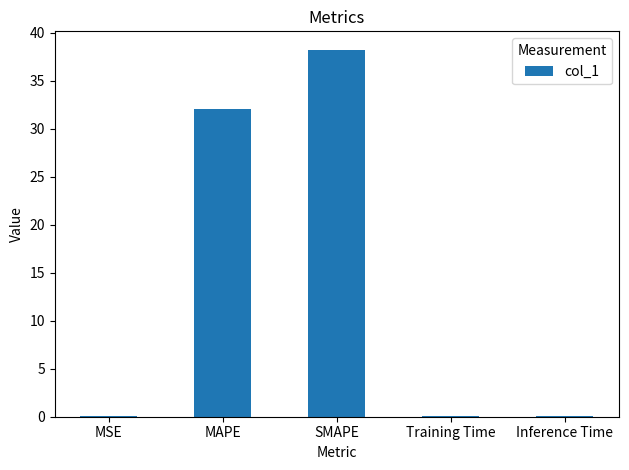

Is it true that the value at Training Time is 0.0?

True